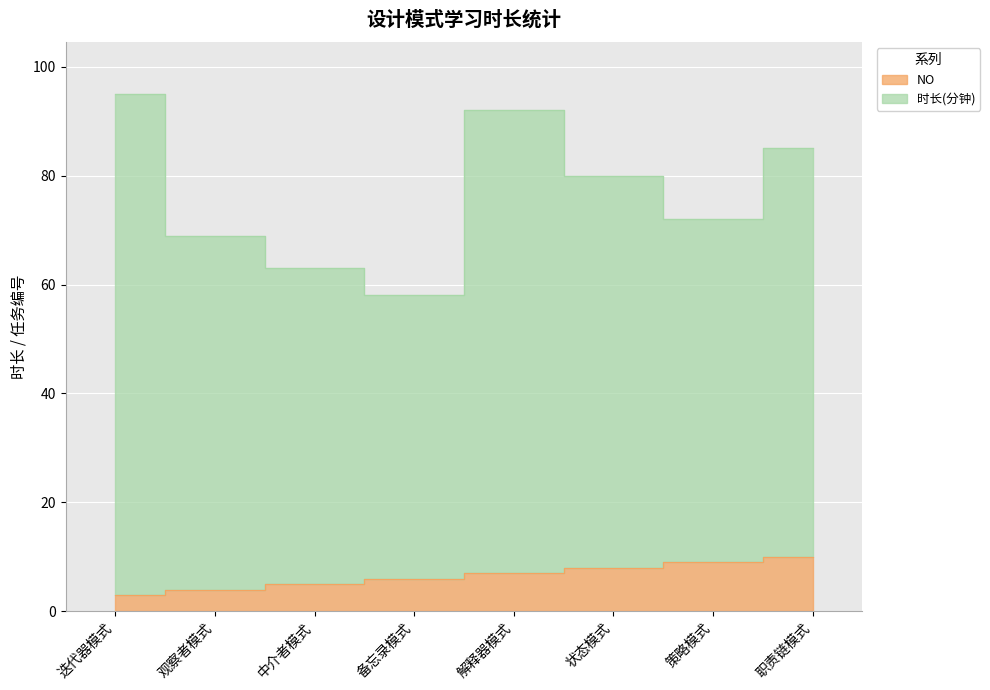

What position from the left is 备忘录模式?

4